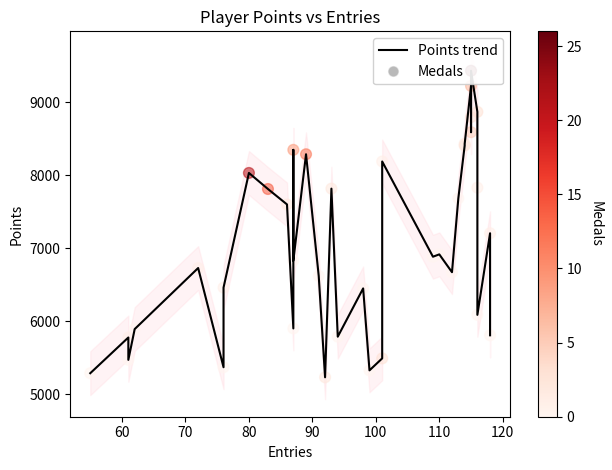

What are all the series names shown in the legend?

Points trend, Medals